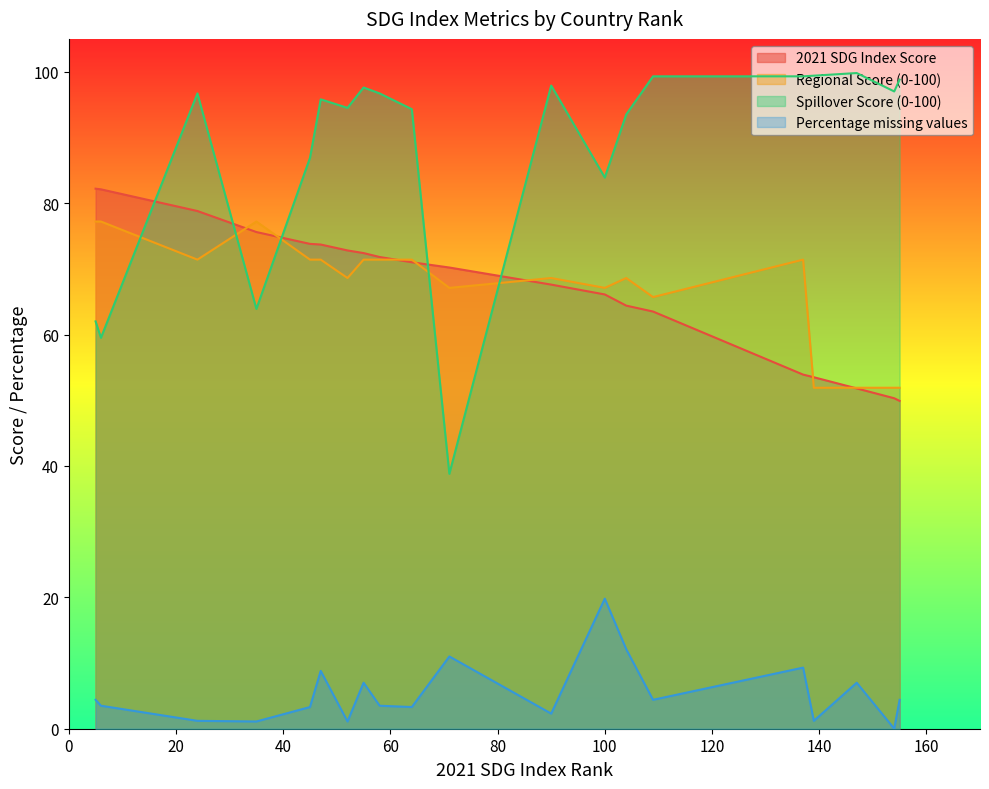

Does the chart display data point markers on the line(s)?

No